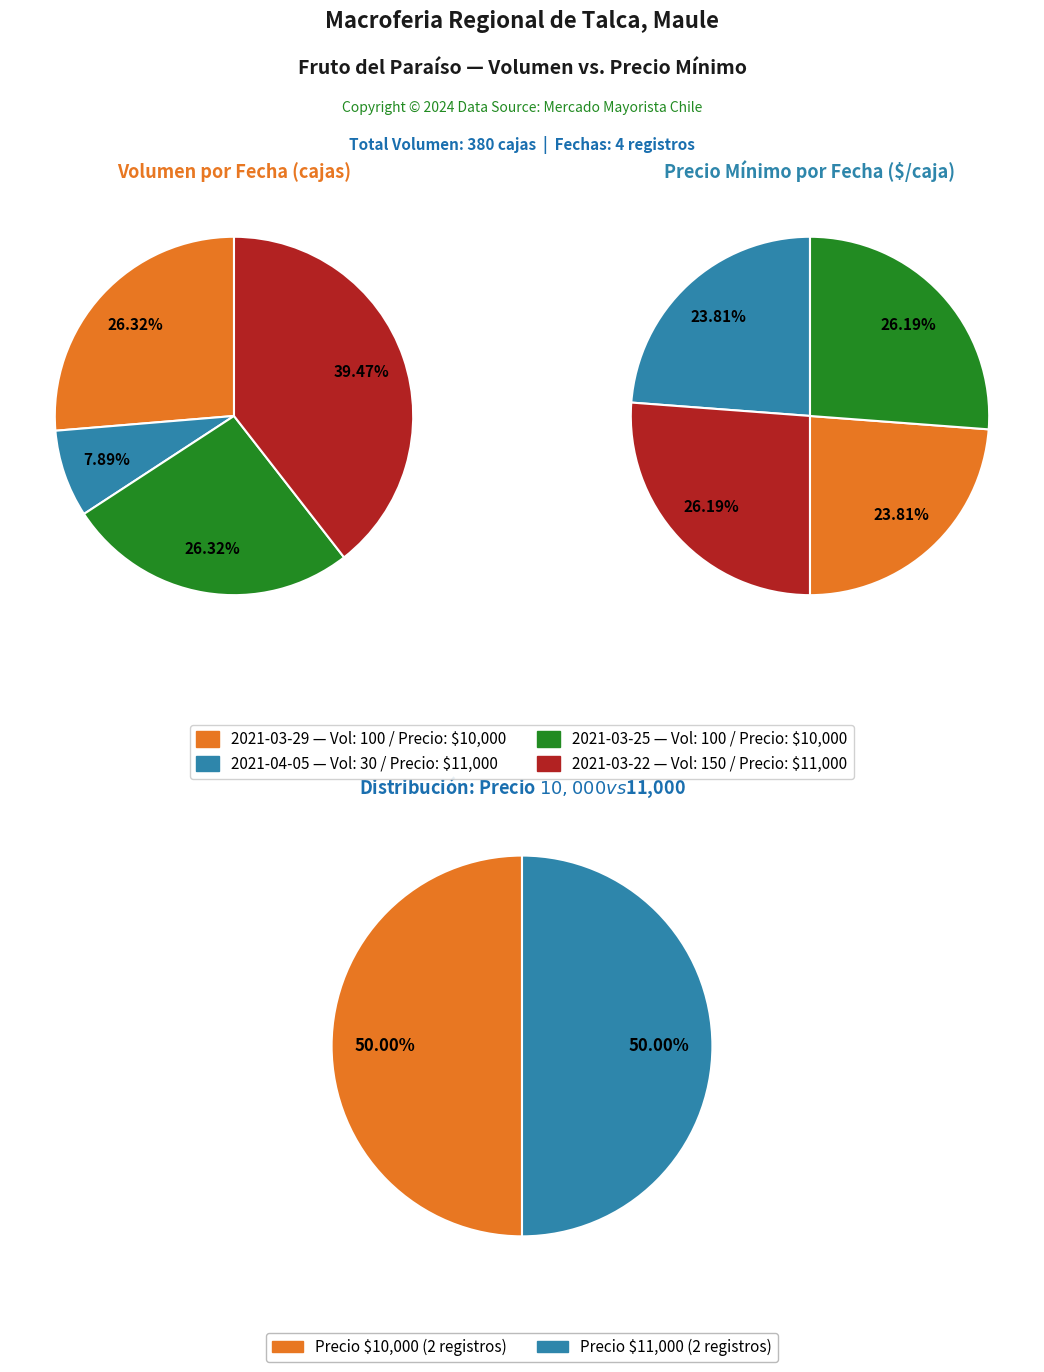

Combined, do 2021-03-25 and 2021-04-05 account for over 50%?

No